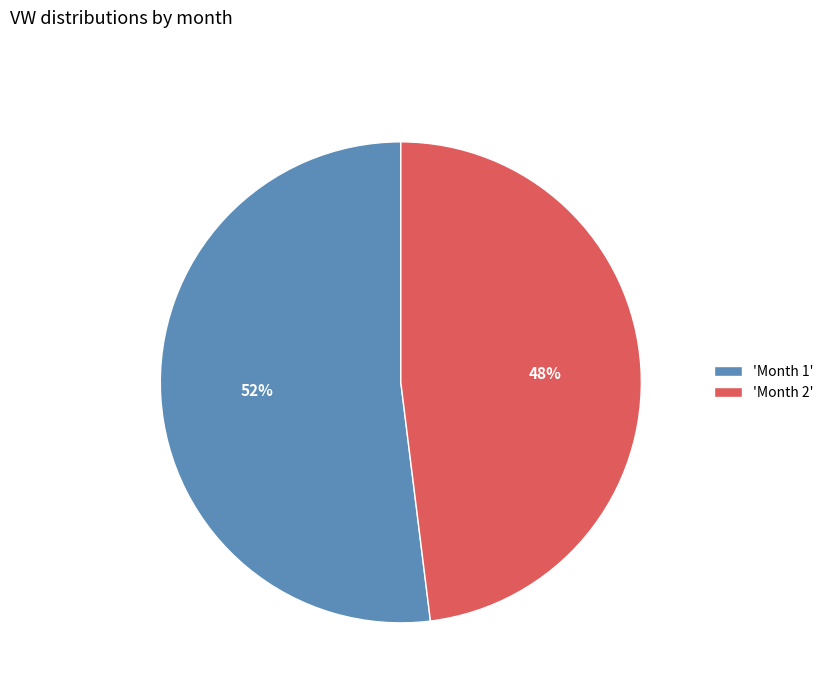

What is the majority slice?

'Month 1'